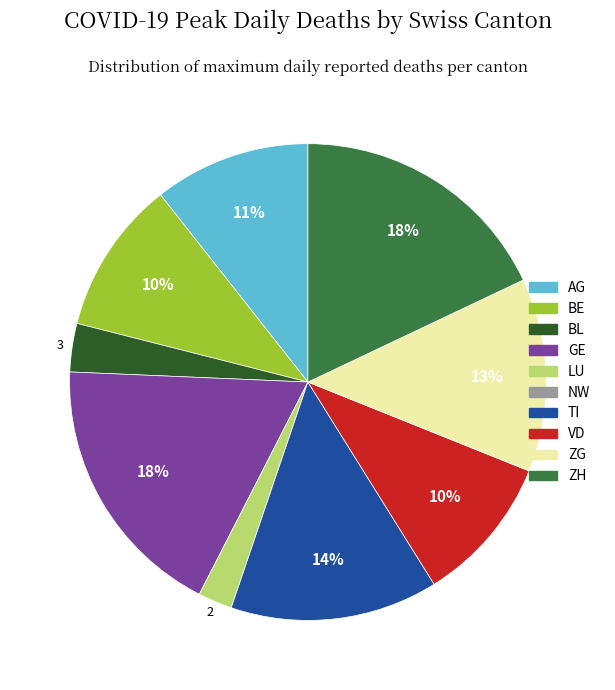

Is the sum of TI and BE greater than half?

No